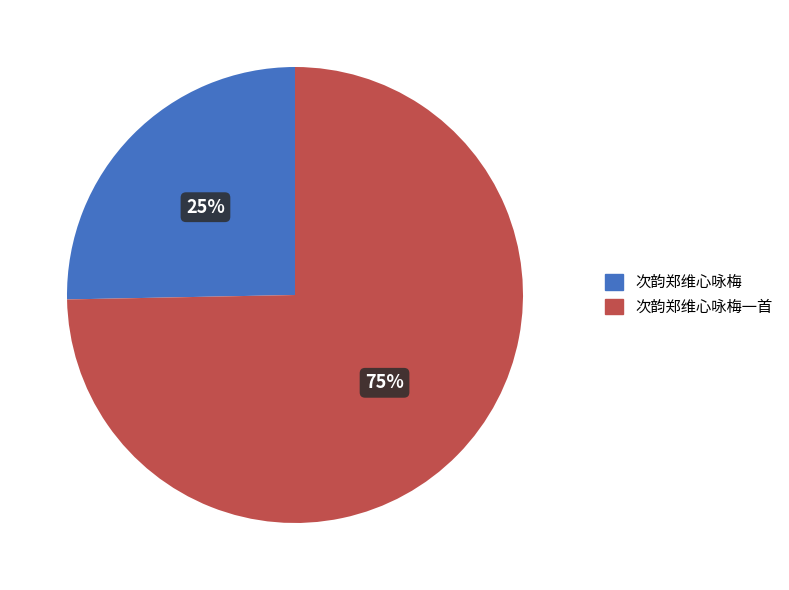

Which category accounts for the majority?

次韵郑维心咏梅一首